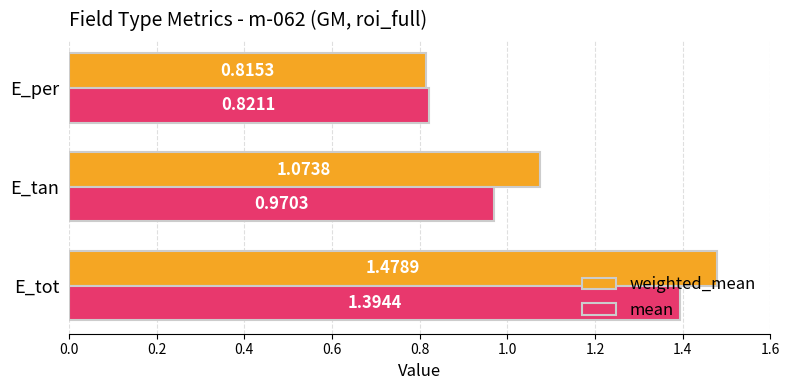

Rank the series by their maximum value, from highest to lowest.

weighted_mean, mean